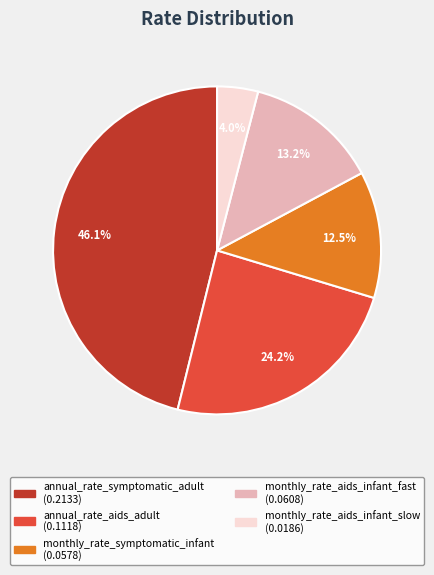

Is the sum of monthly_rate_aids_infant_fast and annual_rate_symptomatic_adult greater than half?

Yes